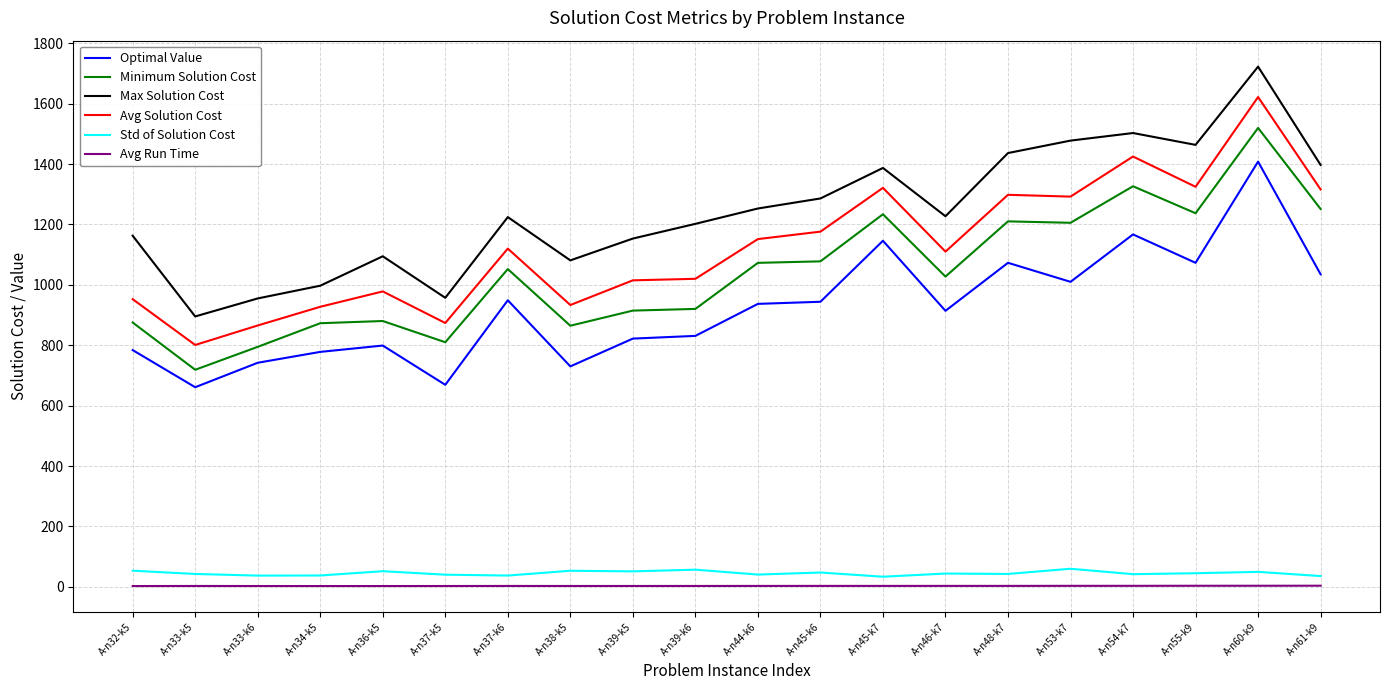

At which label does Minimum Solution Cost reach its peak?

A-n60-k9